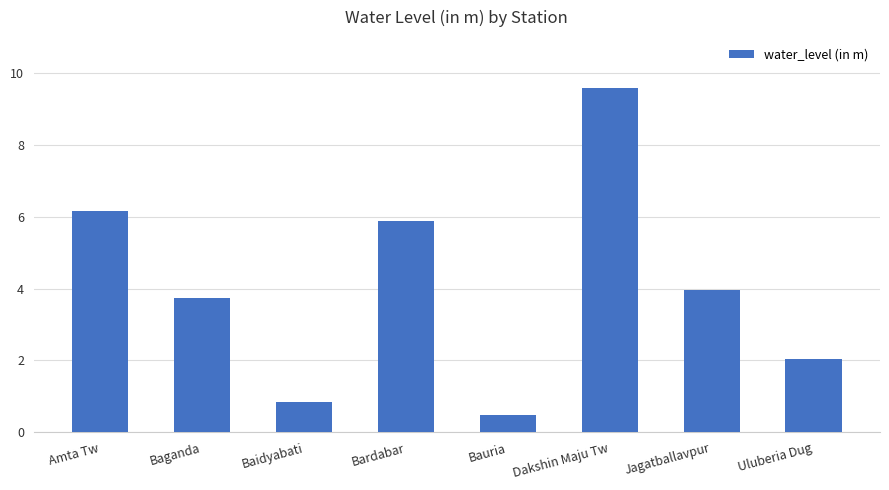

List the labels in order of value, largest first.

Dakshin Maju Tw, Amta Tw, Bardabar, Jagatballavpur, Baganda, Uluberia Dug, Baidyabati, Bauria